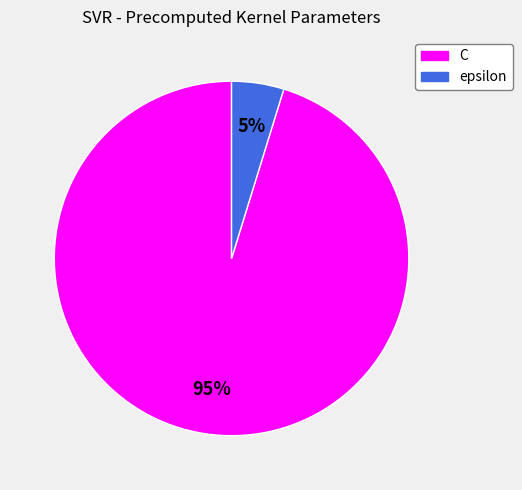

Count the number of slices in the pie.

2